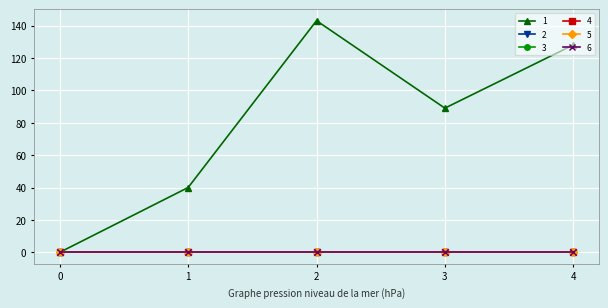

Reading left to right, extract all data points from this chart.

1: 0	40	143	89	128
2: 0	0	0	0	0
3: 0	0	0	0	0
4: 0	0	0	0	0
5: 0	0	0	0	0
6: 0	0	0	0	0